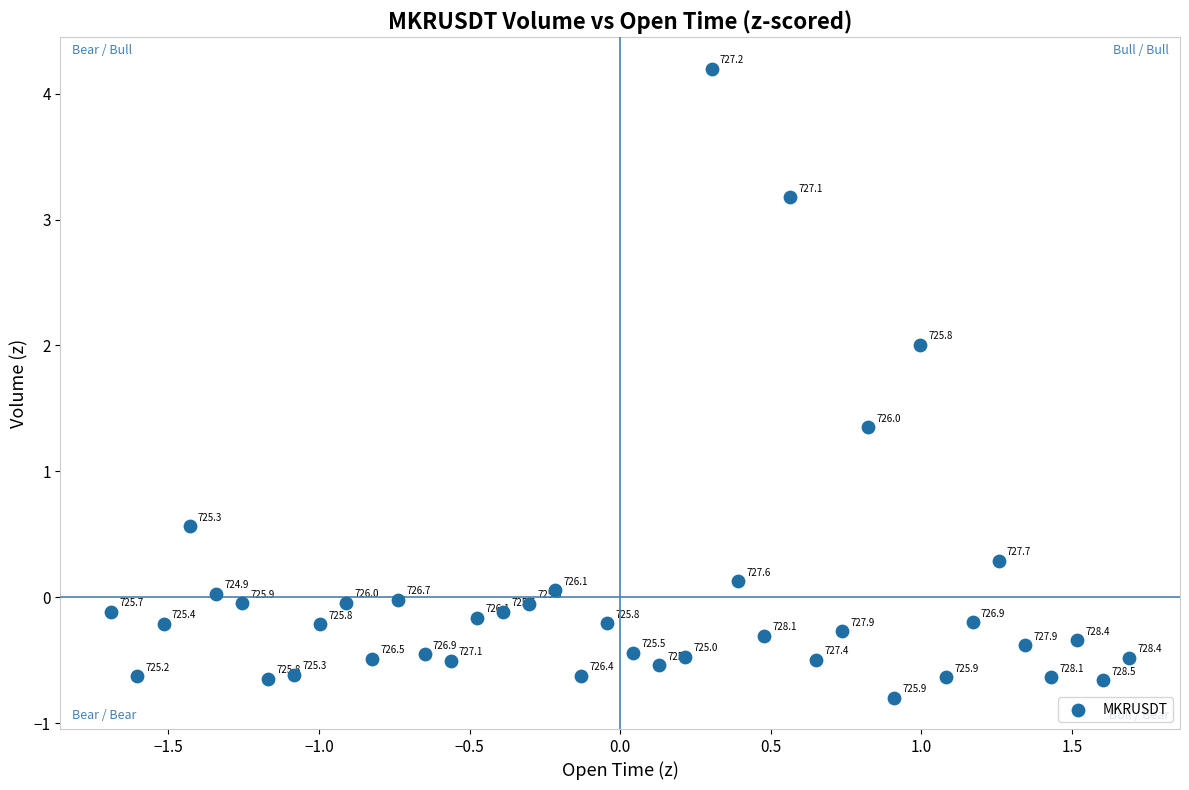

What Y value in the scatter plot is closest to 1?

1.4